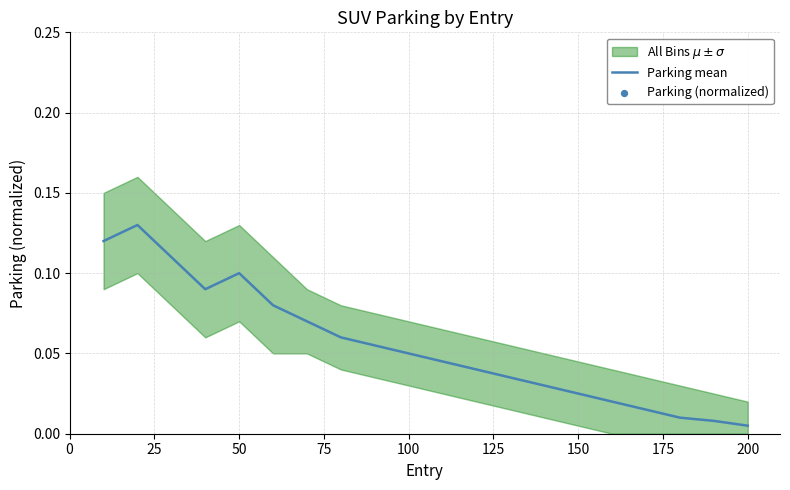

Which series has the largest total across all categories?

Parking (normalized)